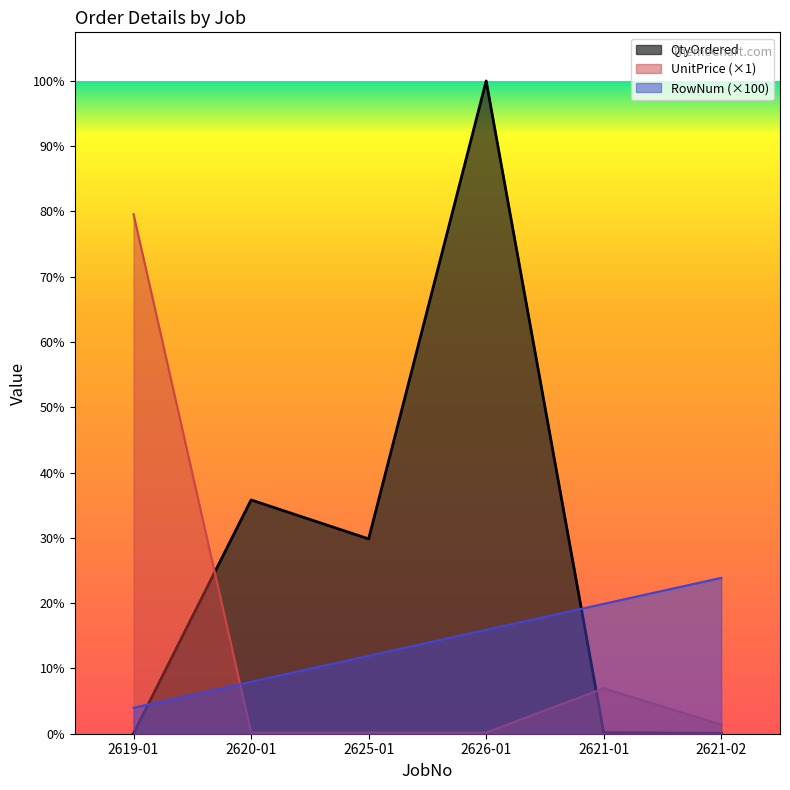

How many intersections are there between UnitPrice and QtyOrdered?

2